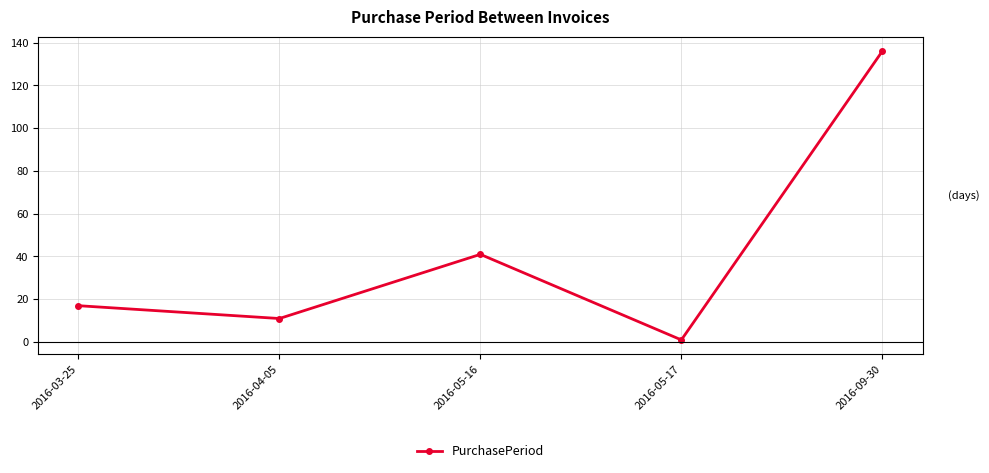

True or false: the data shows 7 at 2016-03-25.

False